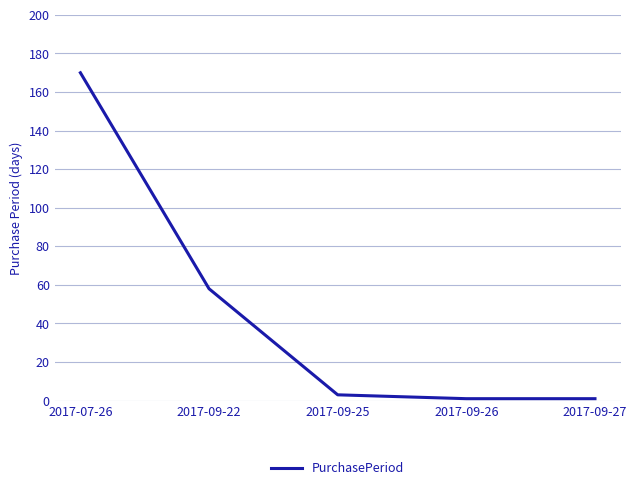

What is the change in value from 2017-09-22 to 2017-09-26?

-57